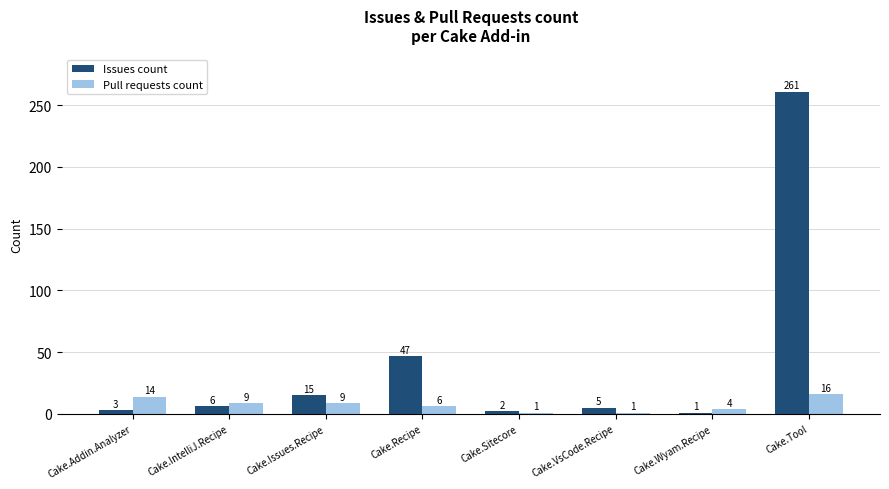

At how many categories does at least one series exceed 58?

1